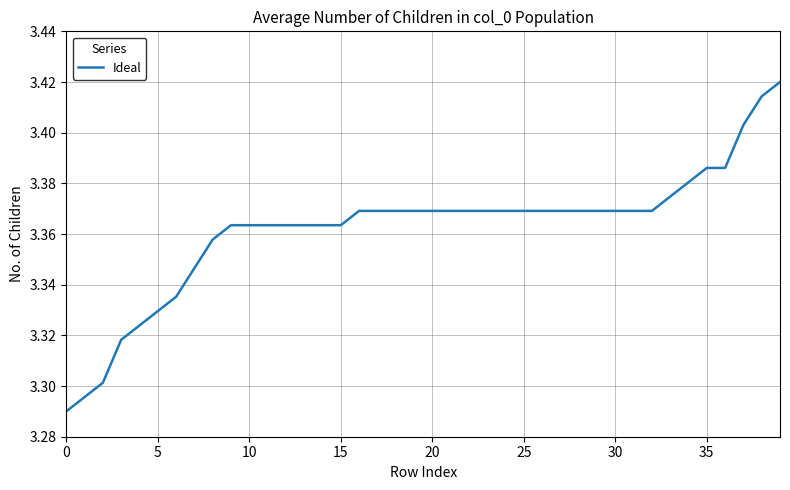

Does the chart have visible grid lines?

Yes